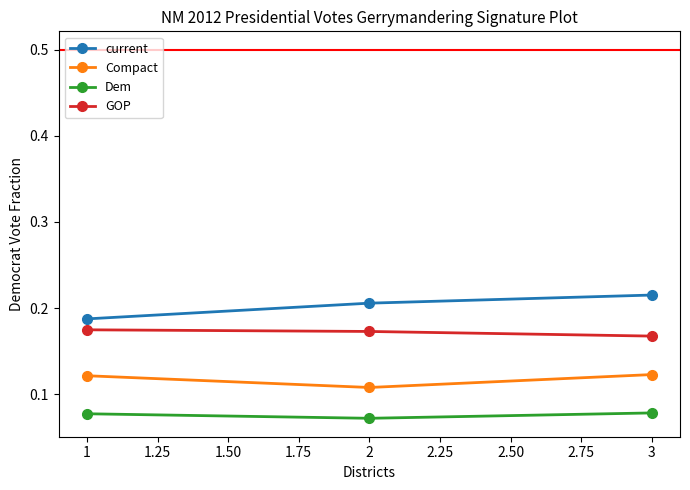

How many Compact values are between 0 and 1?

3